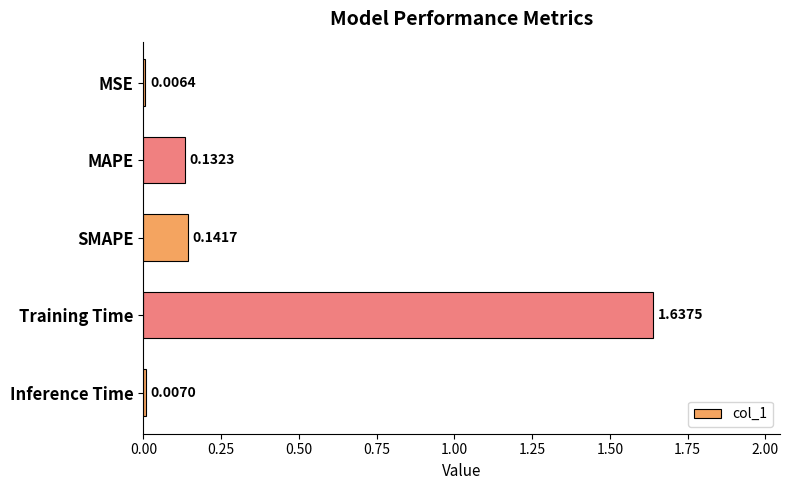

List the labels in order of value, smallest first.

MSE, Inference Time, MAPE, SMAPE, Training Time